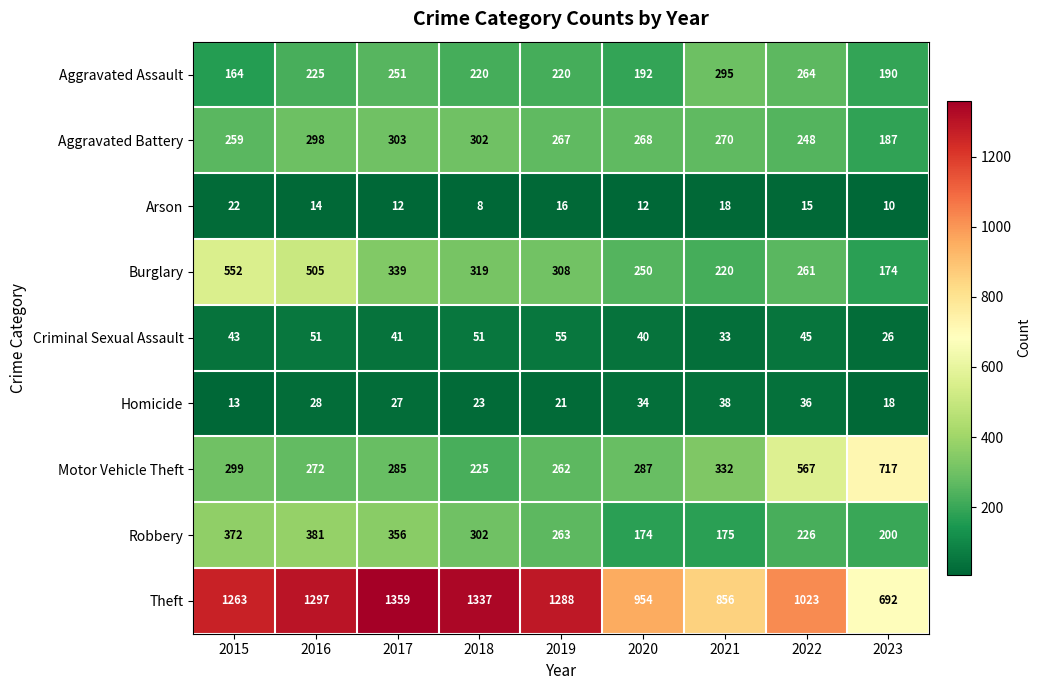

What is the sum of all Arson values?

127